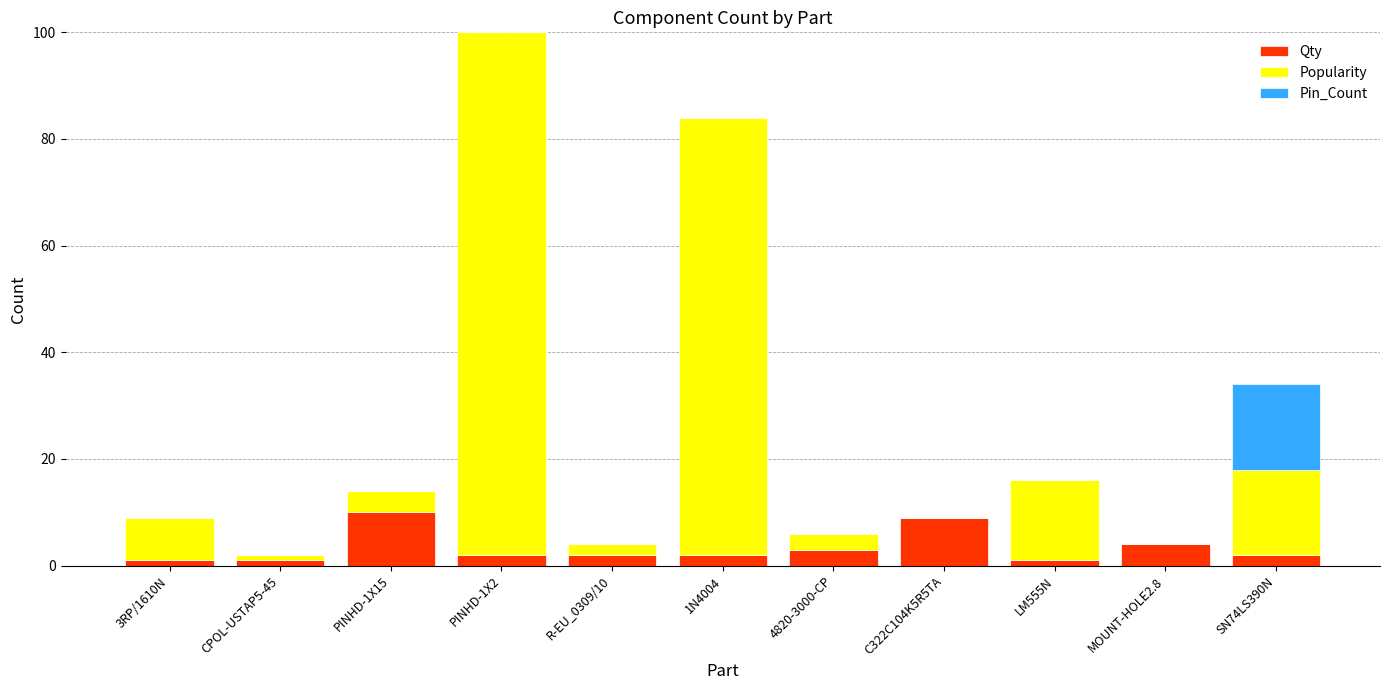

Is it true that Qty equals 2 at PINHD-1X2?

True